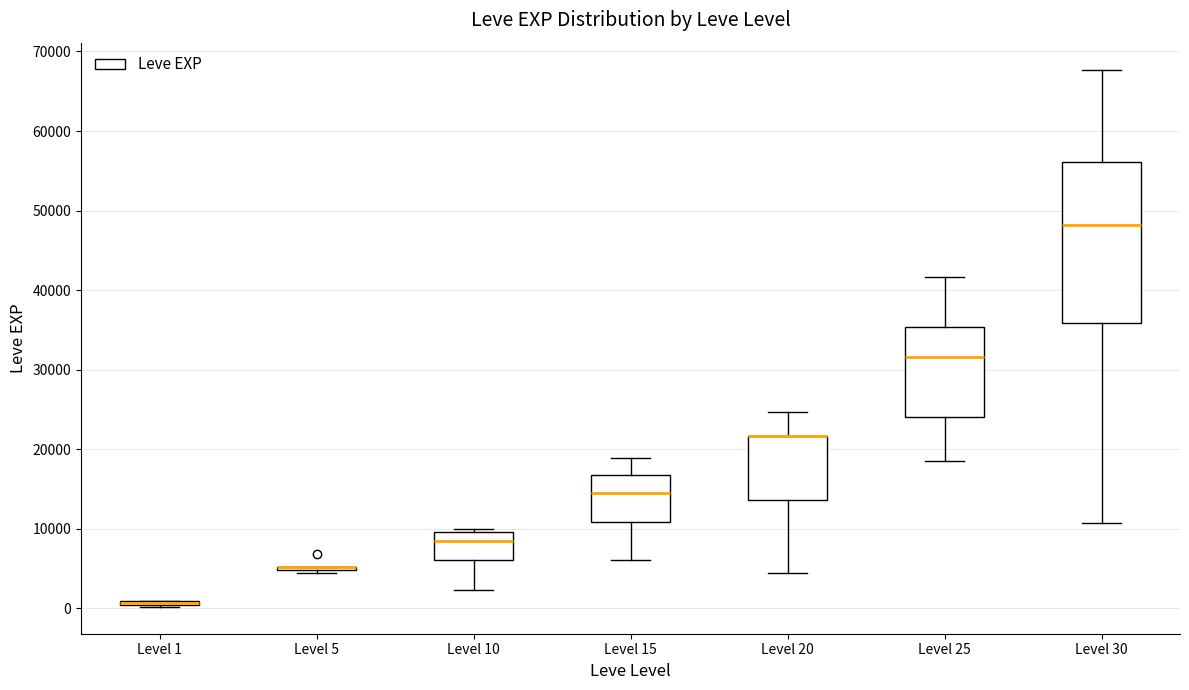

Comparing the boxes themselves (not the whiskers), which one is the tallest?

Level 30